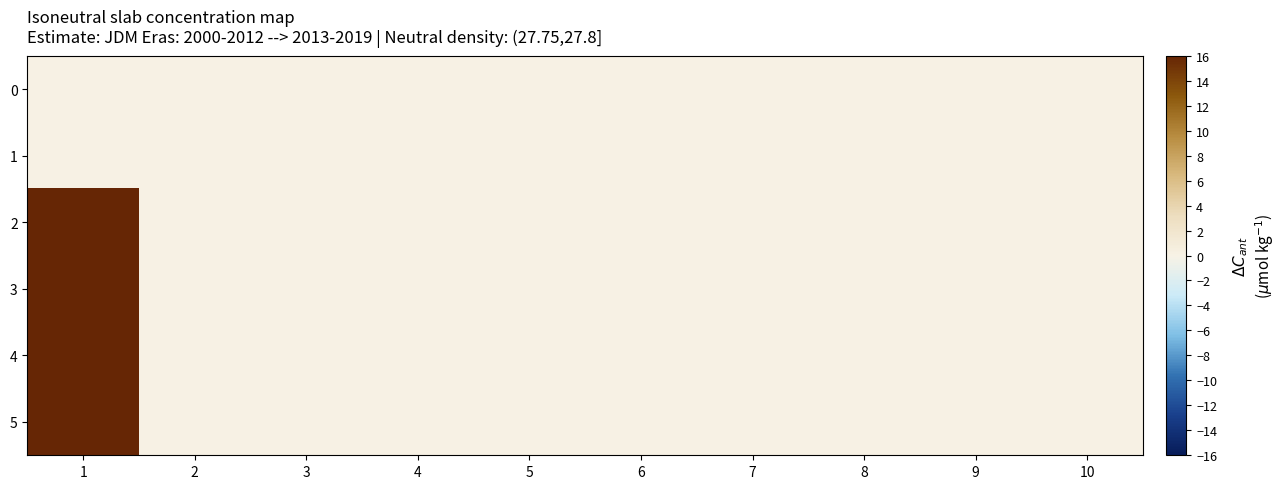

At which category is the sum across all series the highest?

1